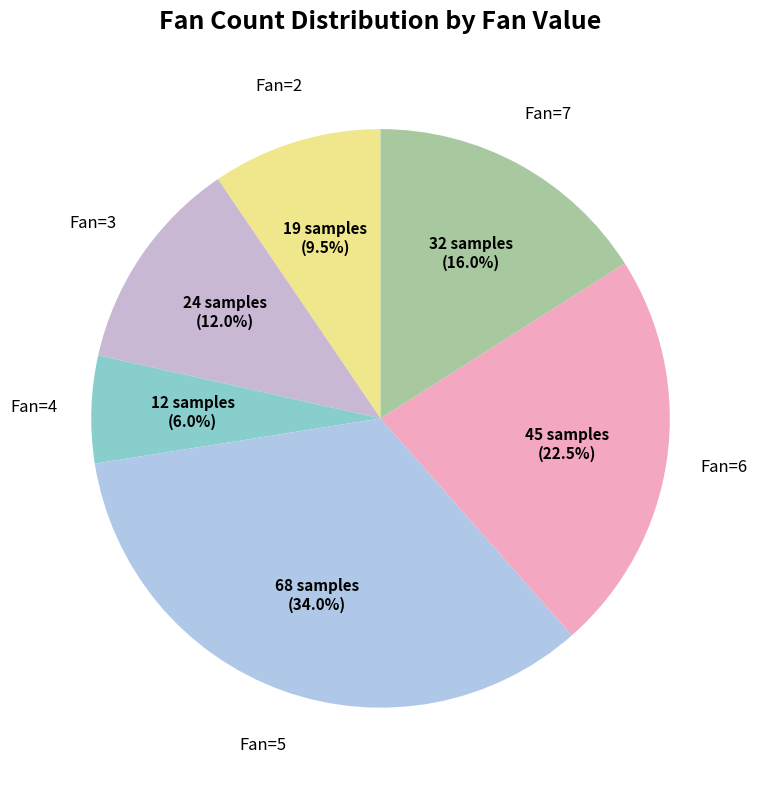

What is the smallest slice in the pie chart?

Fan=4